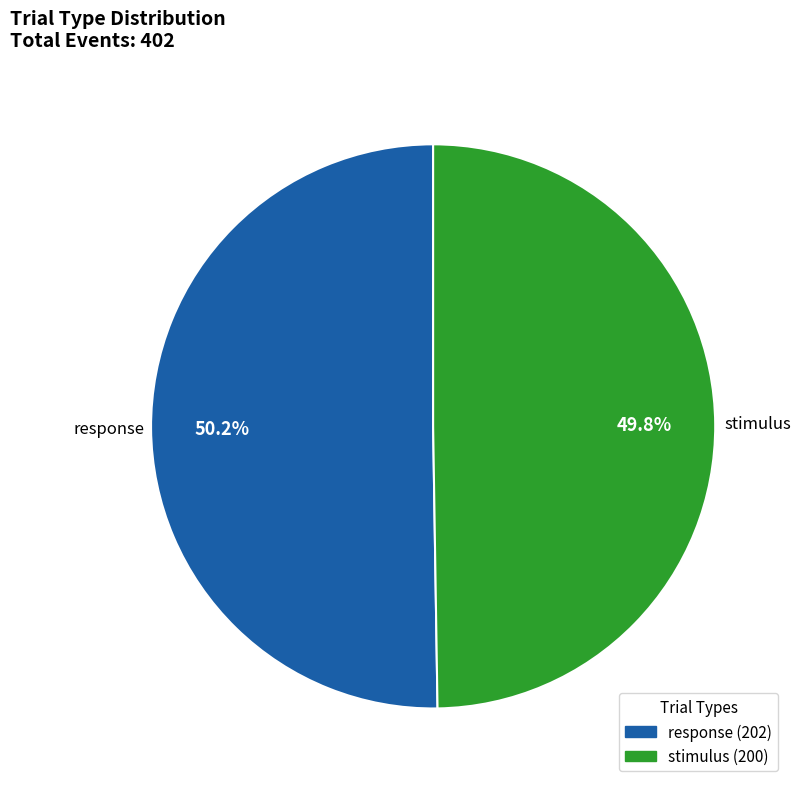

Is it true that stimulus is 50% of the pie?

True